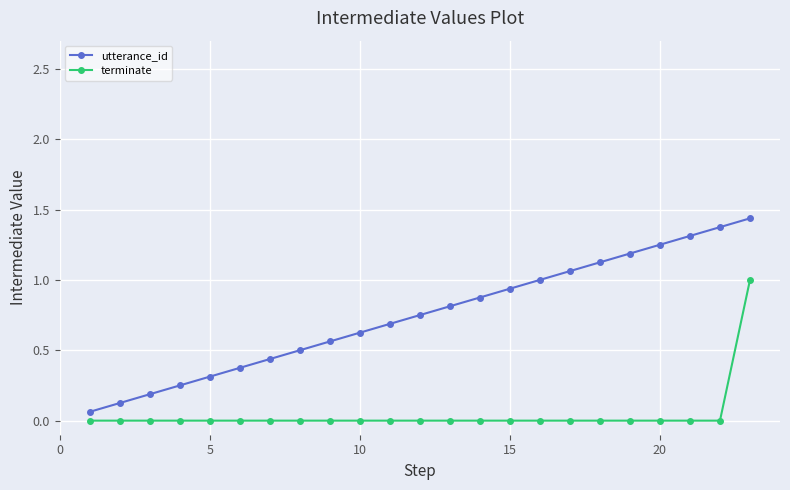

Which series has the largest range (max minus min)?

utterance_id